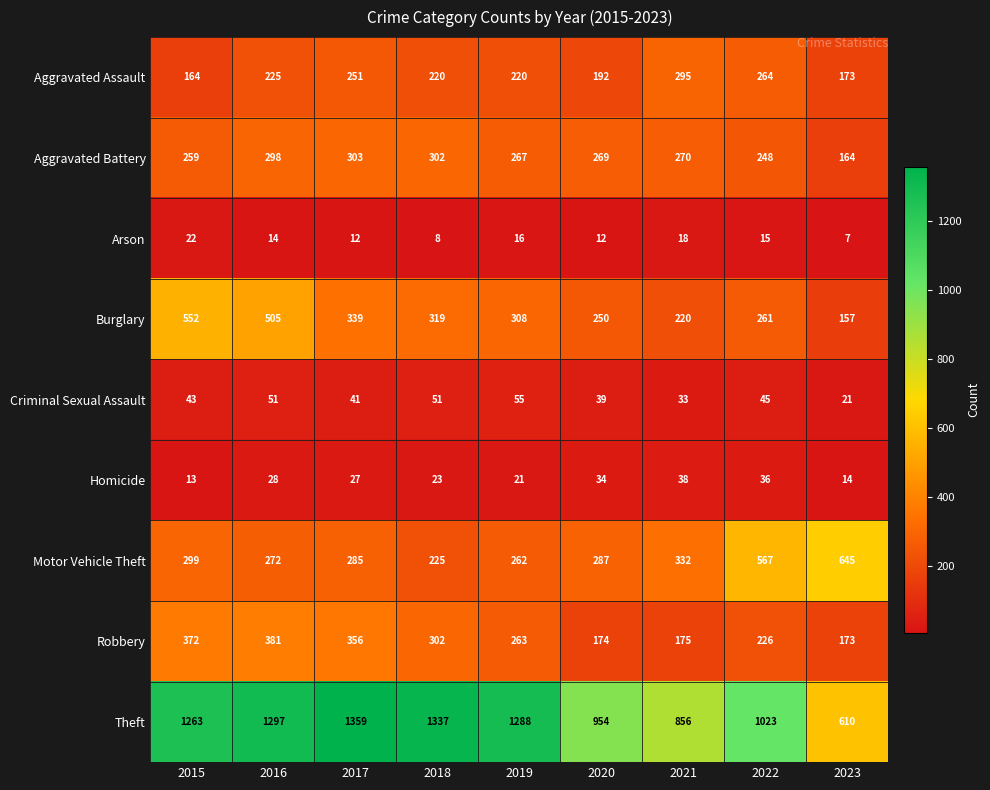

The value of Aggravated Assault at 2019 is 365. True or false?

False